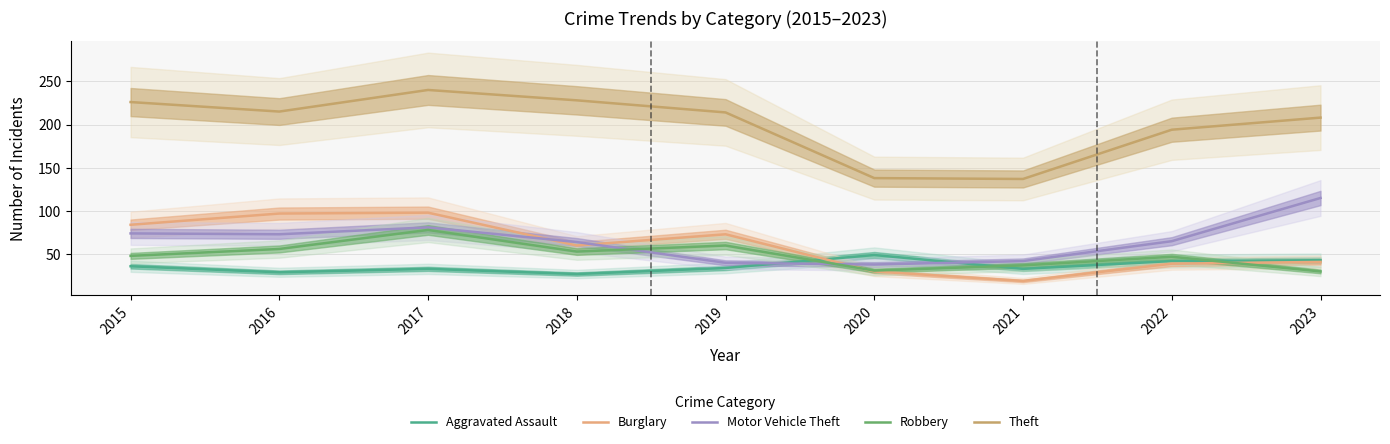

Is the value of Robbery at 2022 greater than the value of Aggravated Assault at 2016?

Yes